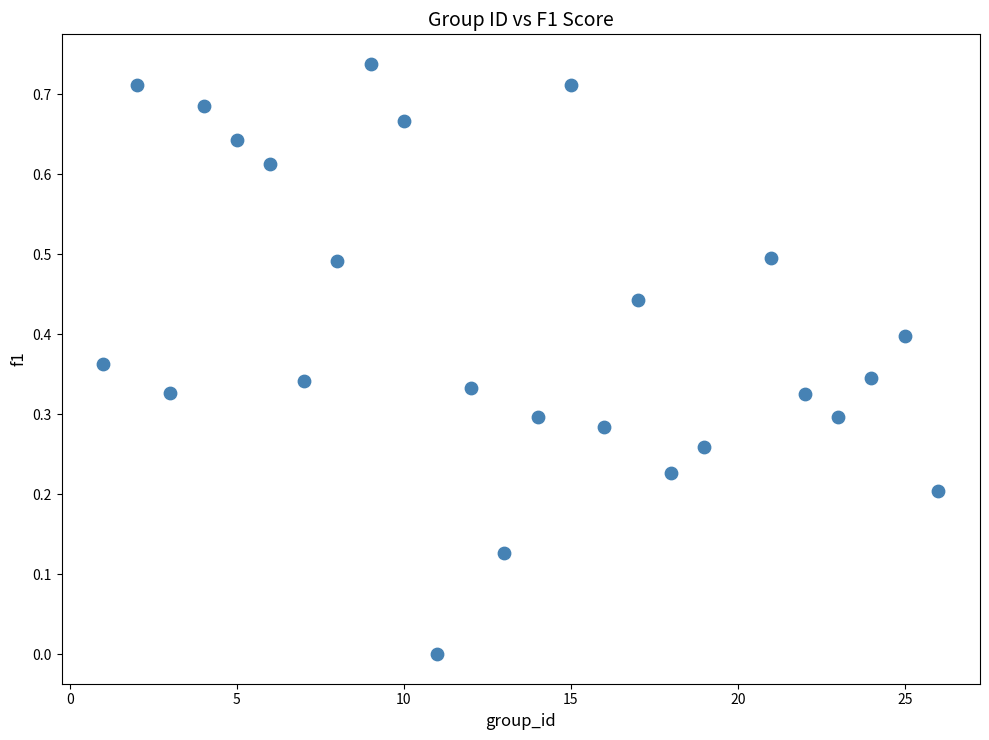

What is the range of X values (max minus min)?

25.0